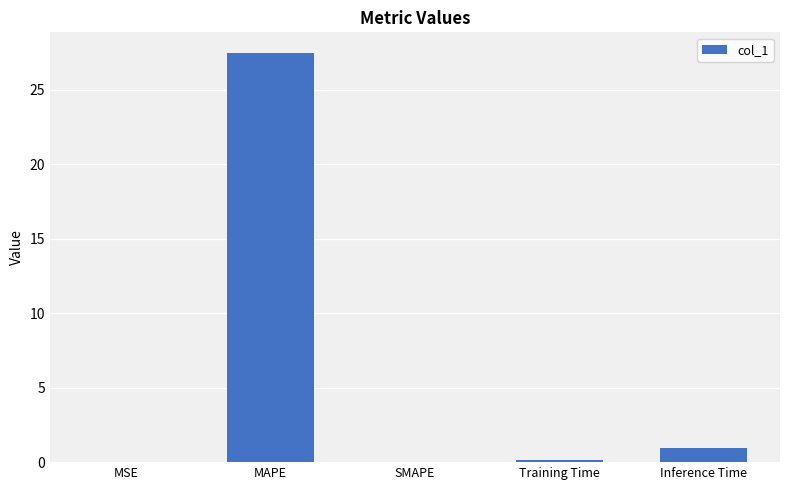

The value at MSE is 0.0. True or false?

True